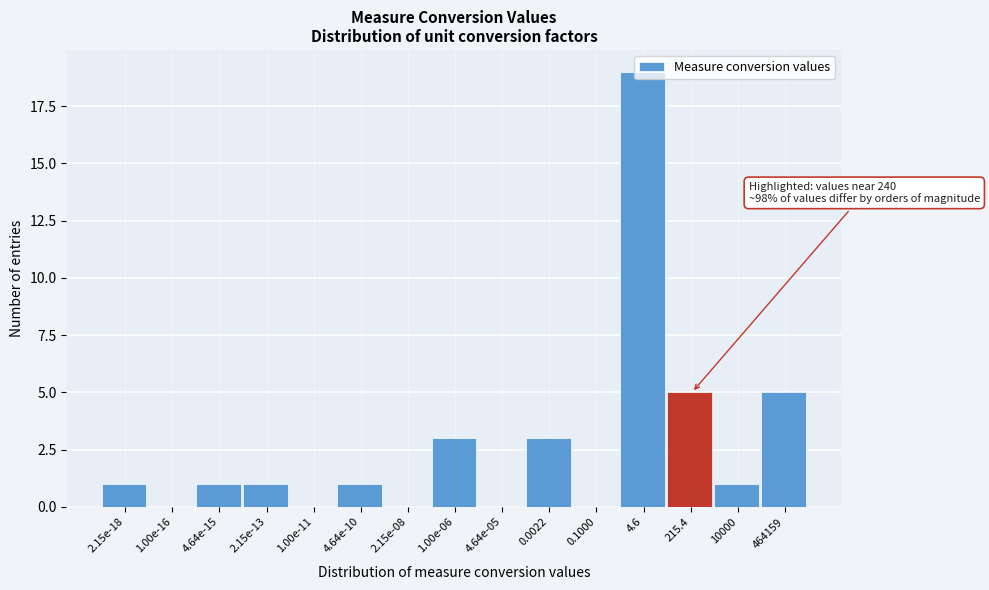

Which label corresponds to the largest value in the chart?

4.6